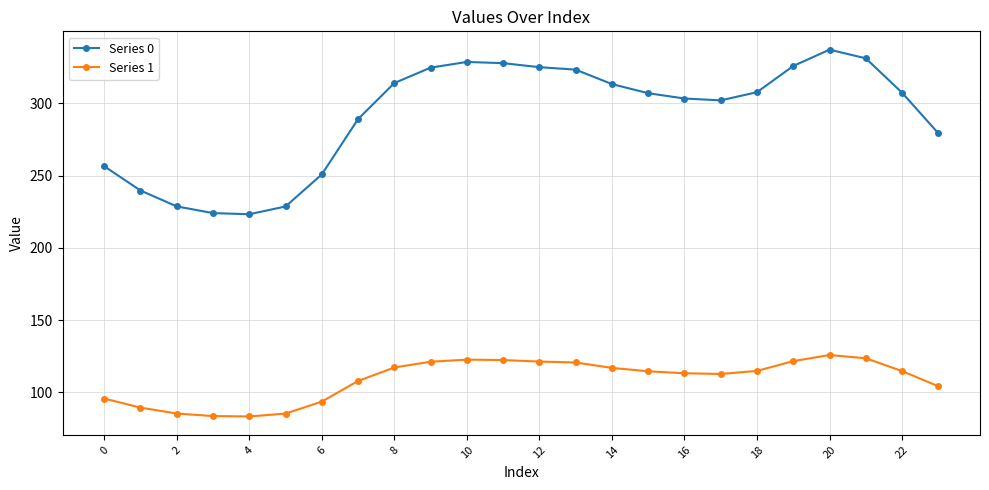

At how many categories does at least one series exceed 317?

8